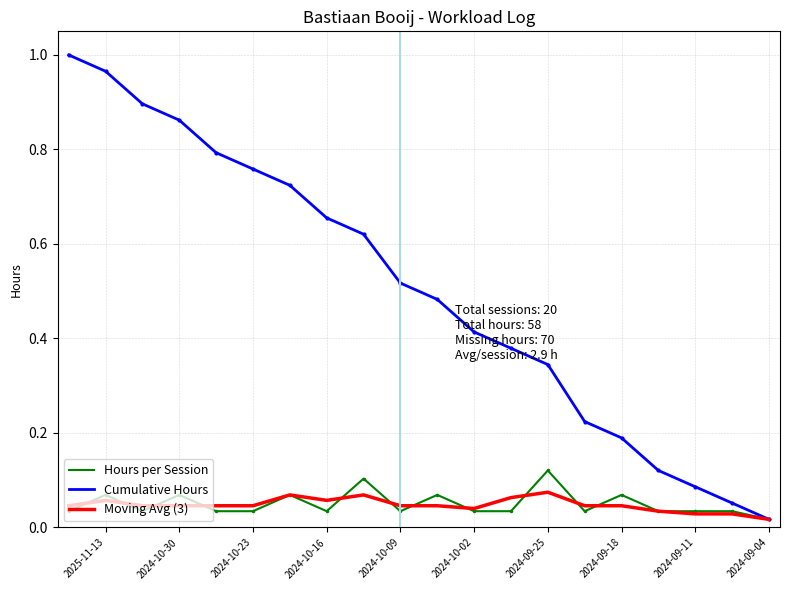

The value of Cumulative Hours at 11 is 0.1. True or false?

False